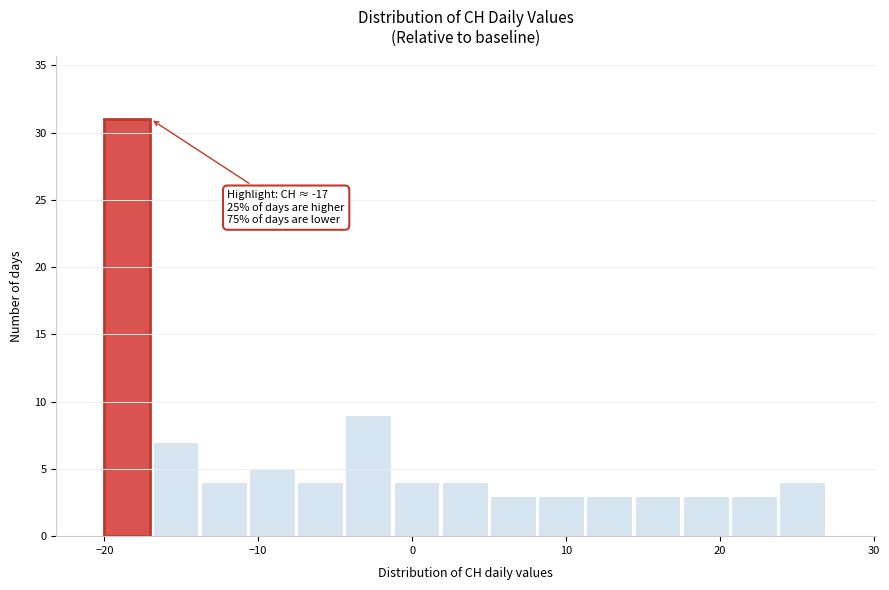

Around what value on the x-axis is the tallest bar? Give the approximate position of its centre, as read against the axis.

-19